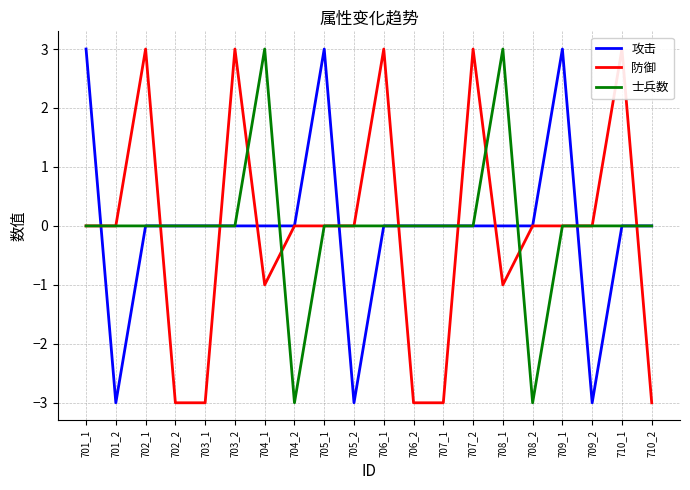

True or false: 防御 and 士兵数 cross at least once.

True